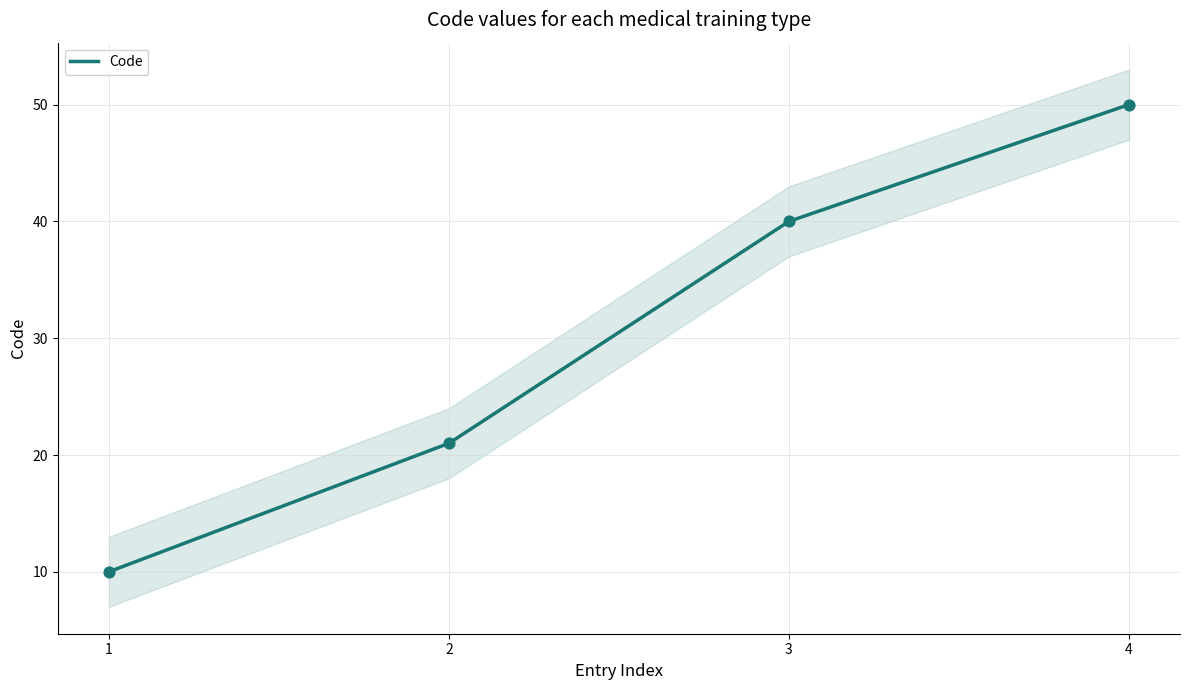

What is the change in value from 2 to 3?

+19